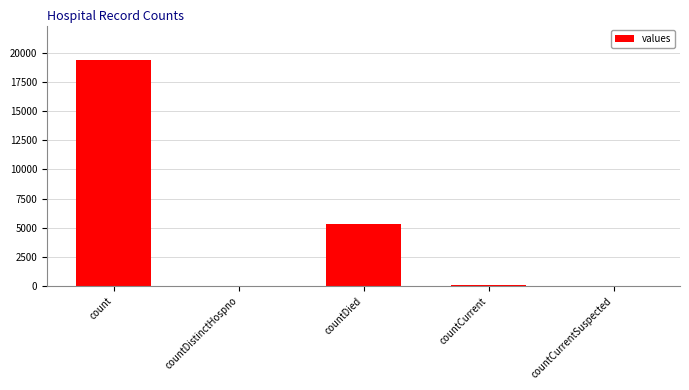

What is the sum of all values?

24875